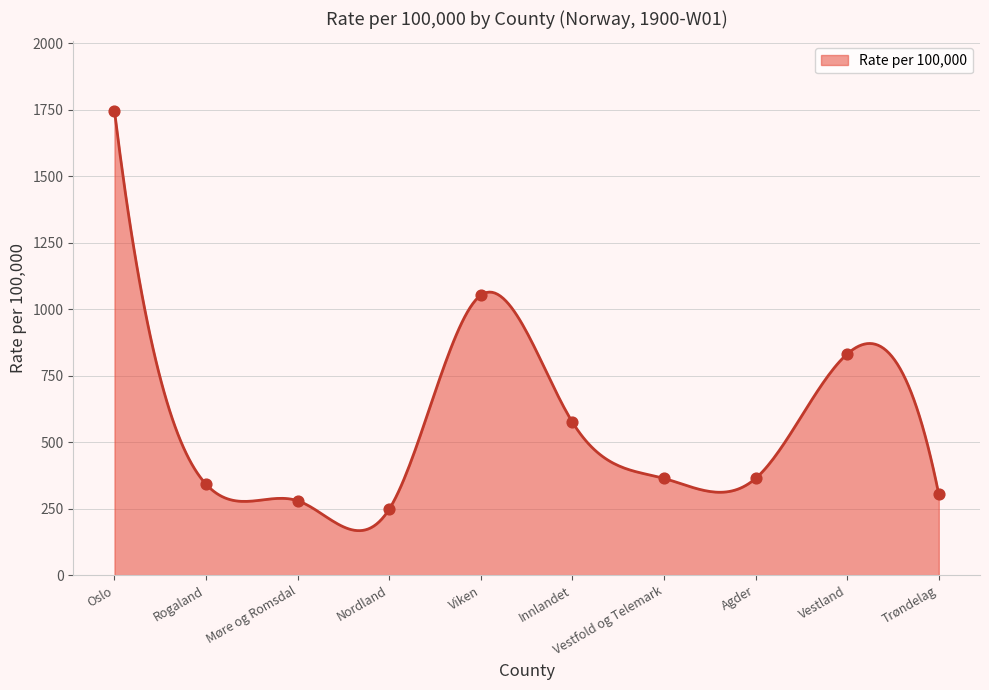

Which category has the highest value in the Rate per 100,000 series?

Oslo